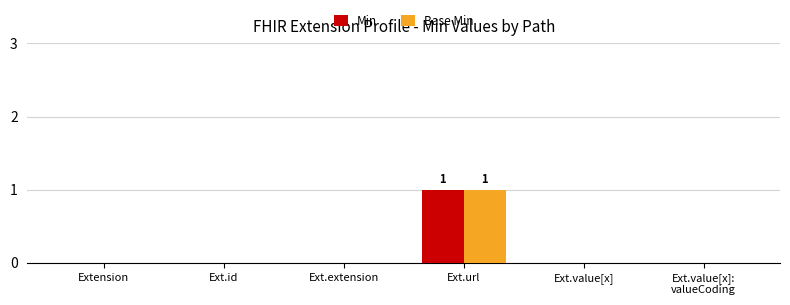

How many series are shown in this chart?

2